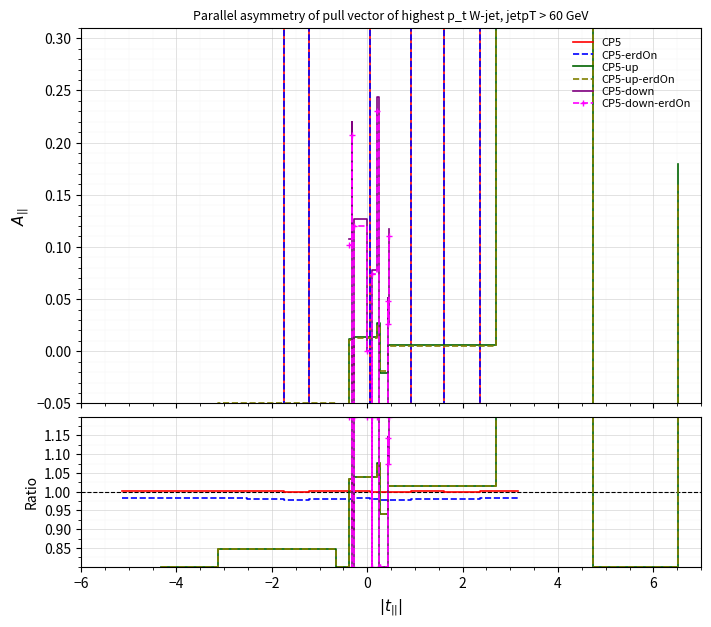

Which series has the largest total across all categories?

CP5-down